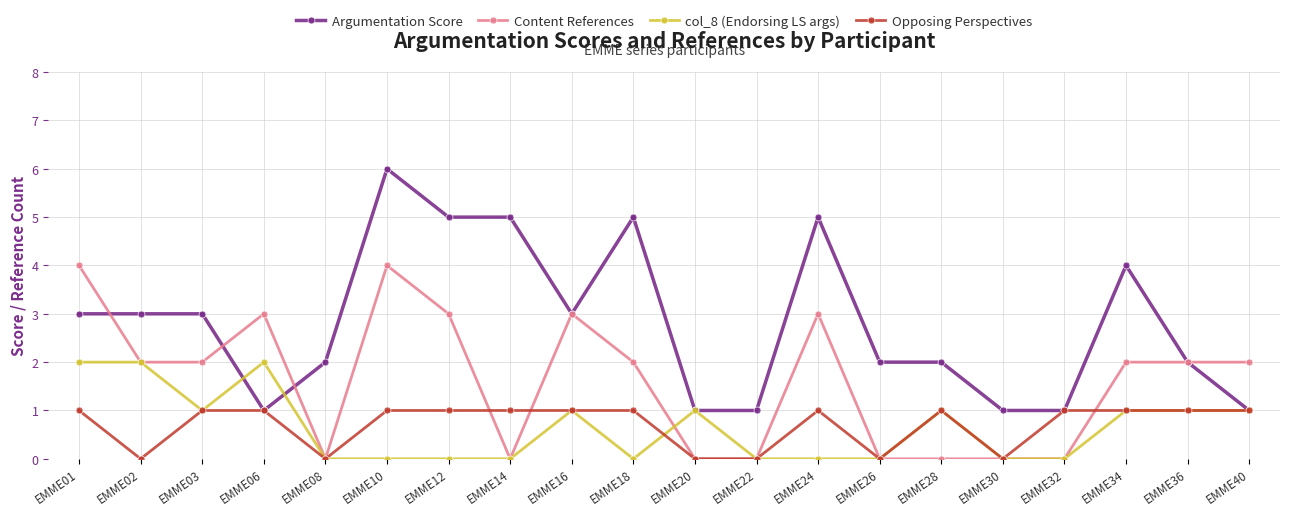

What is the difference between the second highest and minimum values in the Argumentation Score series?

4